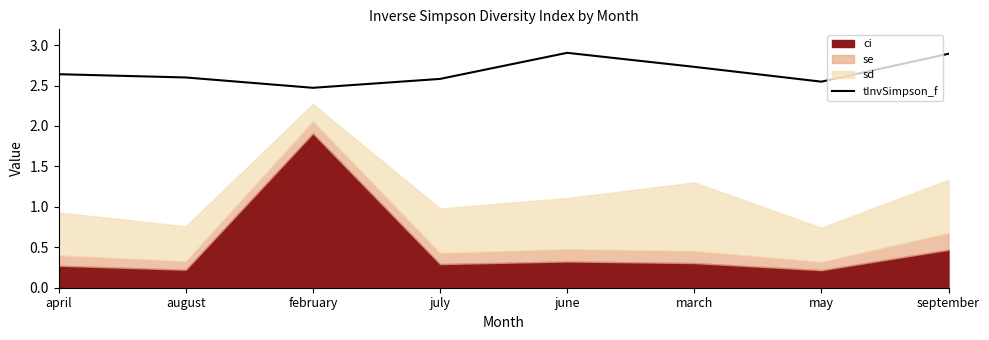

Reading left to right, extract all data points from this chart.

2.6	2.6	2.5	2.6	2.9	2.7	2.5	2.9